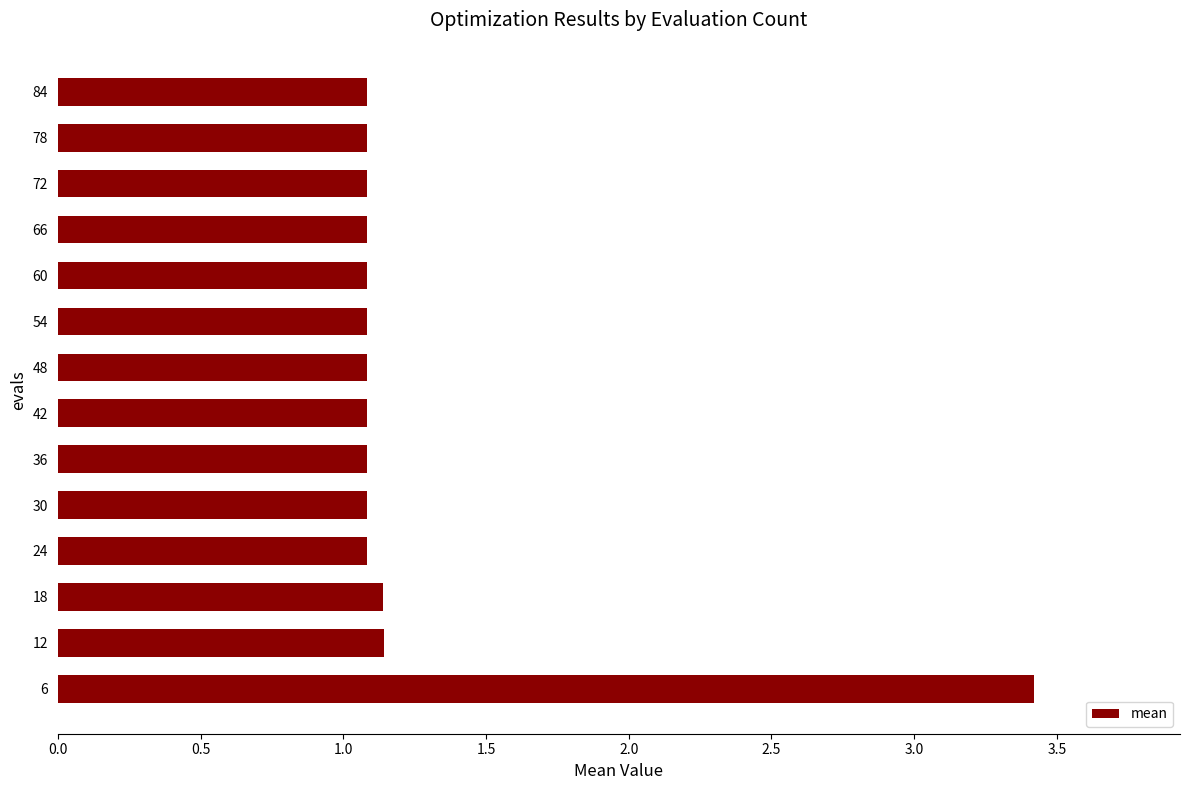

What is the difference between the second highest and second lowest values?

0.1